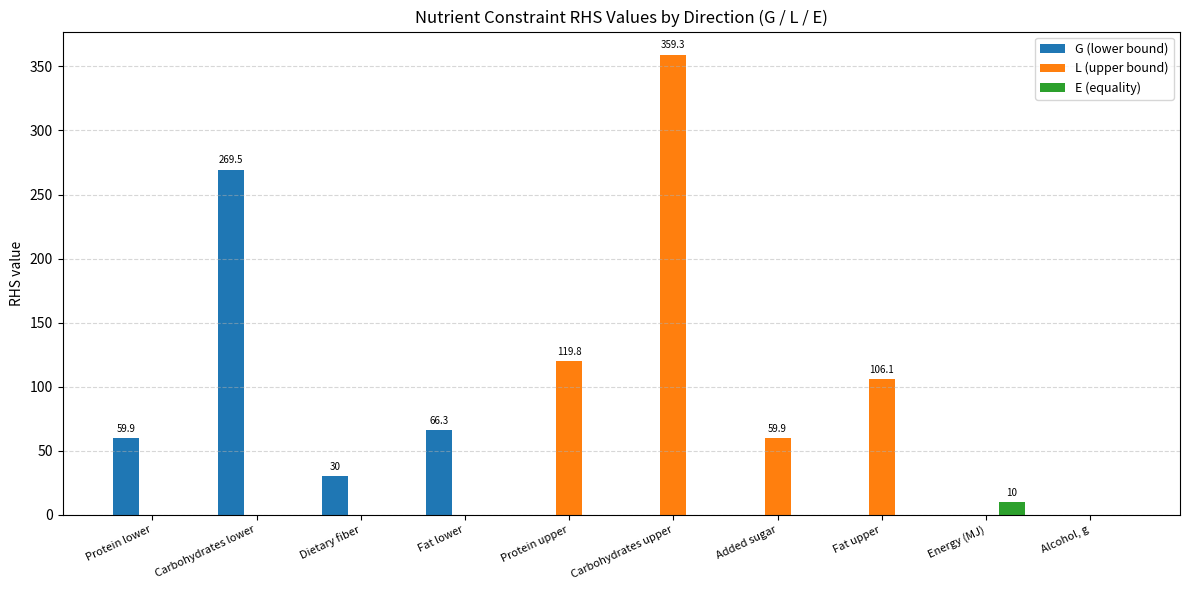

Are the bars horizontal?

No